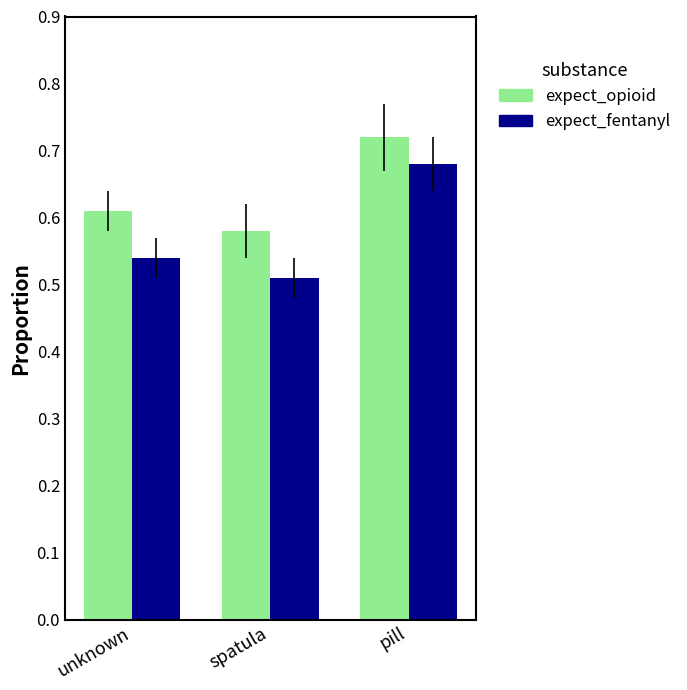

Count the number of categories in the chart.

3